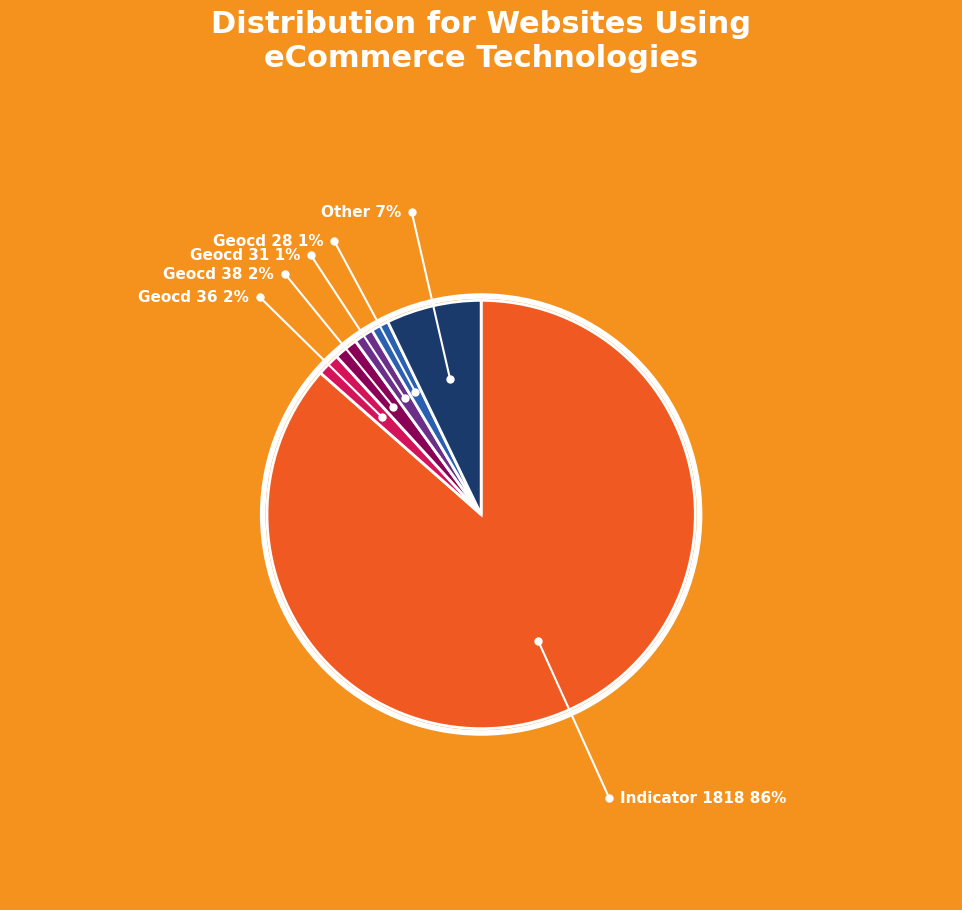

Does 1818 account for over 50% of the chart?

Yes